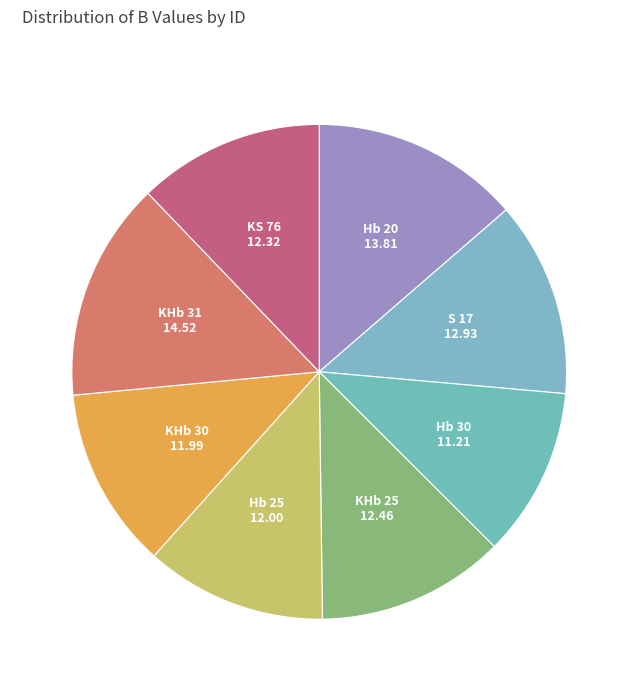

Count the number of slices in the pie.

8